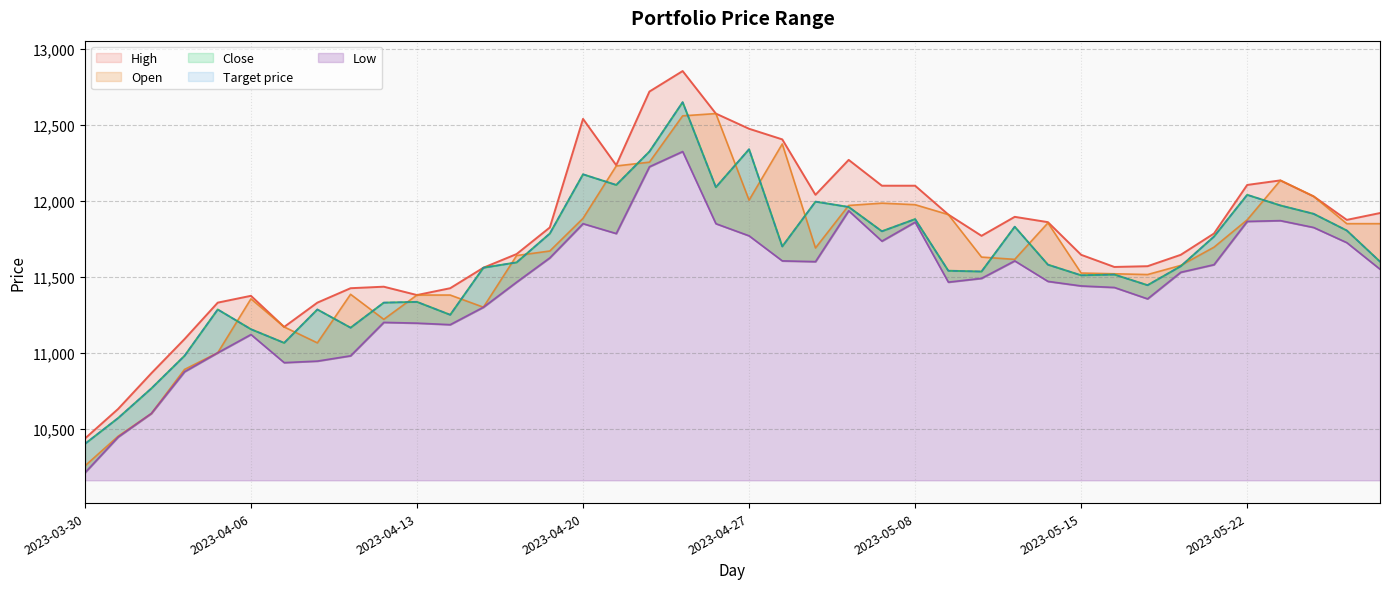

Is it true that High equals 11330 at 2023-04-10?

True